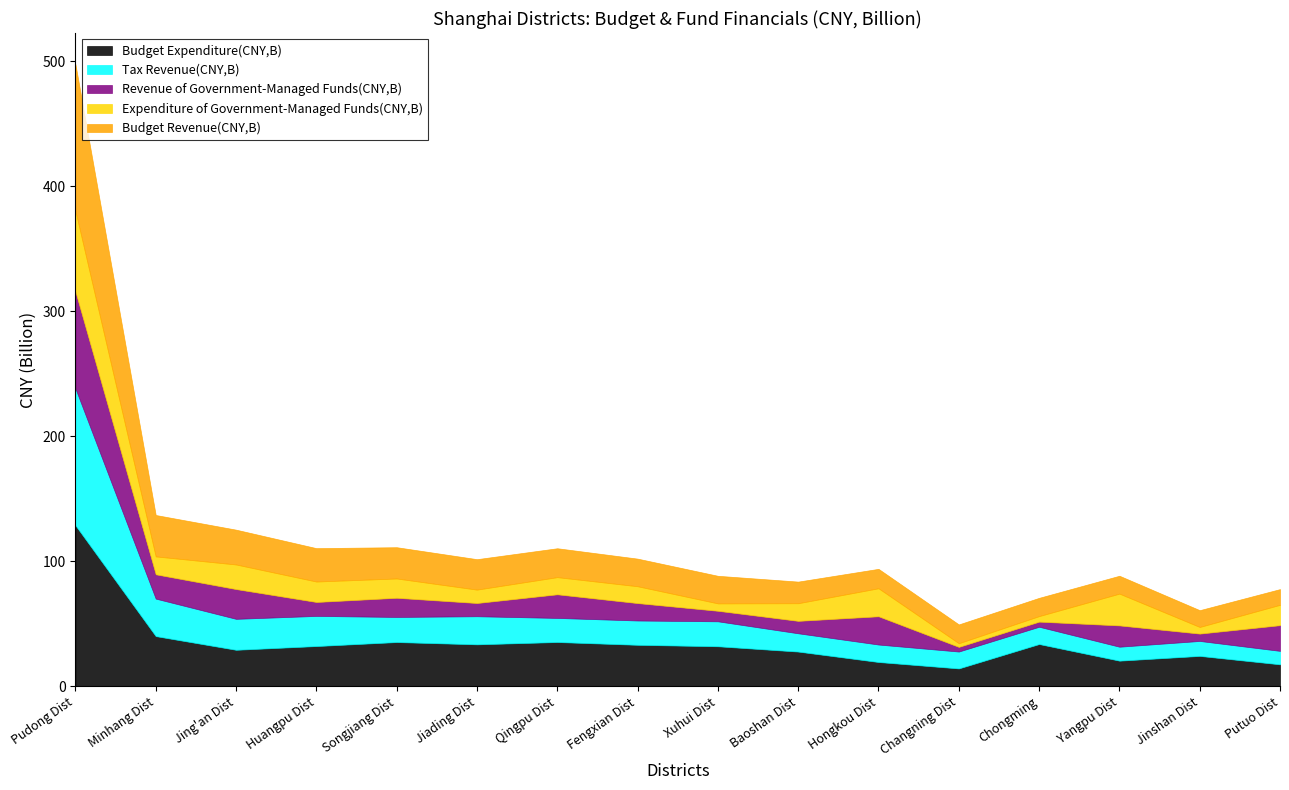

True or false: Budget Revenue(CNY,B) has more than 2 interior local peaks.

False